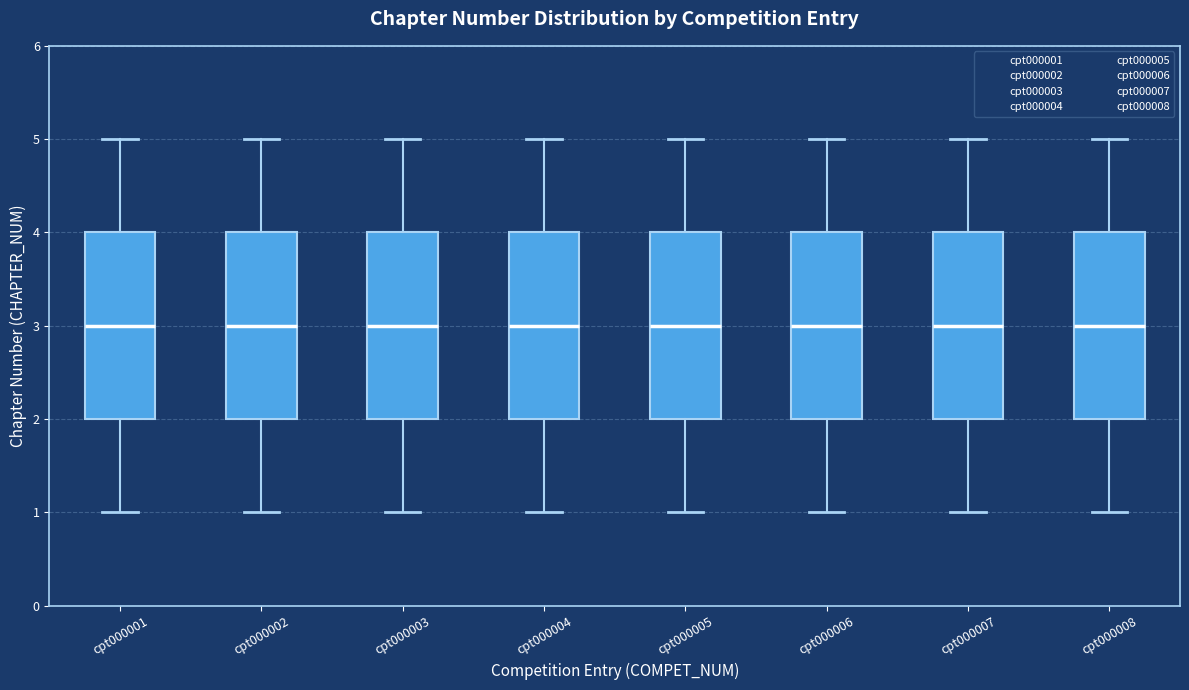

Reading left to right, read every box against the y-axis: the position of its median line, the range the box covers, and the ends of its whiskers. The values are not printed on the chart, so give them approximately, as read against the axis.

cpt000001: median 3, box 2 to 4, whiskers 1 to 5
cpt000002: median 3, box 2 to 4, whiskers 1 to 5
cpt000003: median 3, box 2 to 4, whiskers 1 to 5
cpt000004: median 3, box 2 to 4, whiskers 1 to 5
cpt000005: median 3, box 2 to 4, whiskers 1 to 5
cpt000006: median 3, box 2 to 4, whiskers 1 to 5
cpt000007: median 3, box 2 to 4, whiskers 1 to 5
cpt000008: median 3, box 2 to 4, whiskers 1 to 5